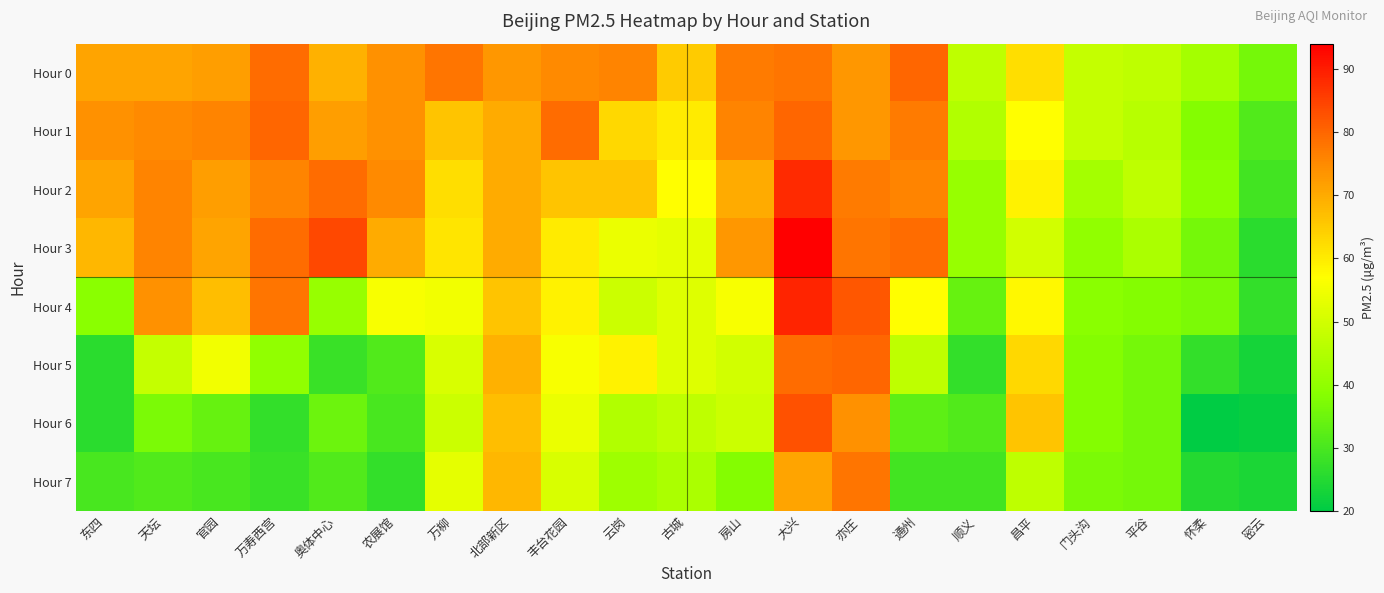

How many series are shown in this chart?

8